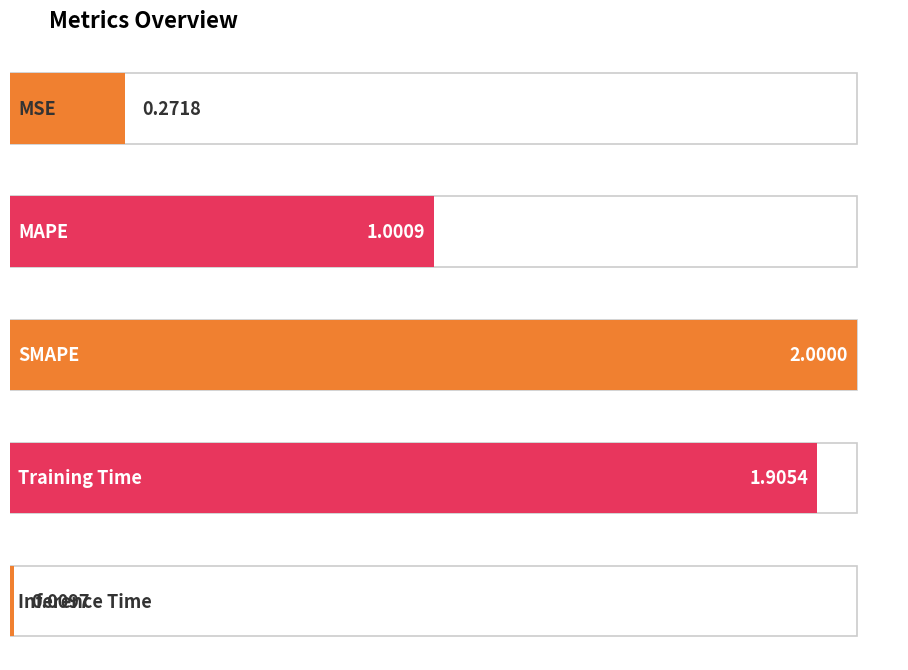

Reading left to right, list all the values displayed in this chart.

MSE=0.3	MAPE=1.0	SMAPE=2.0	Training Time=1.9	Inference Time=0.0